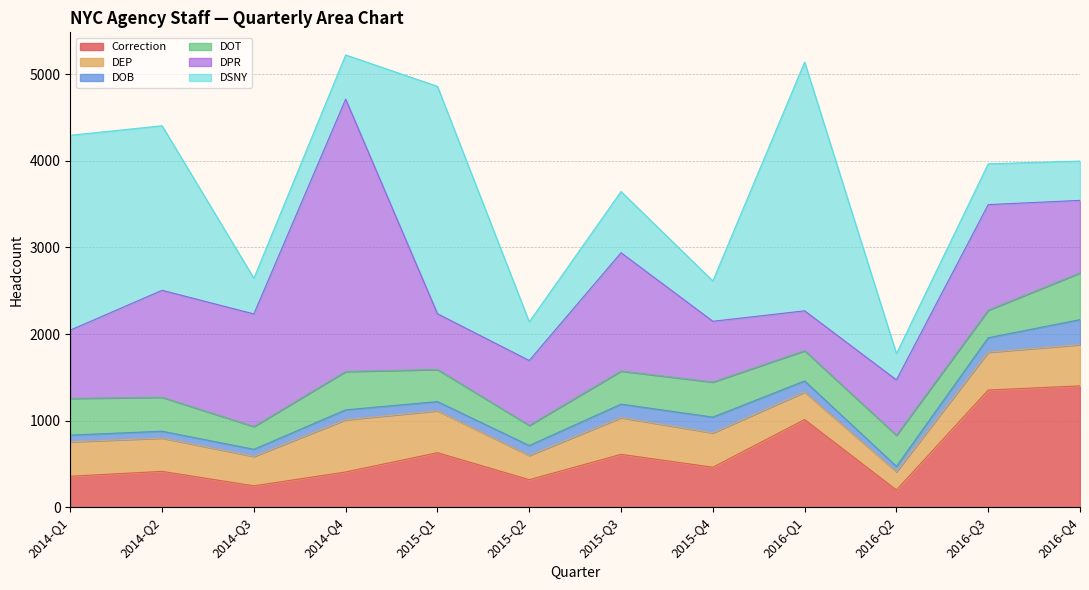

True or false: DOB and DEP intersect in this chart.

False